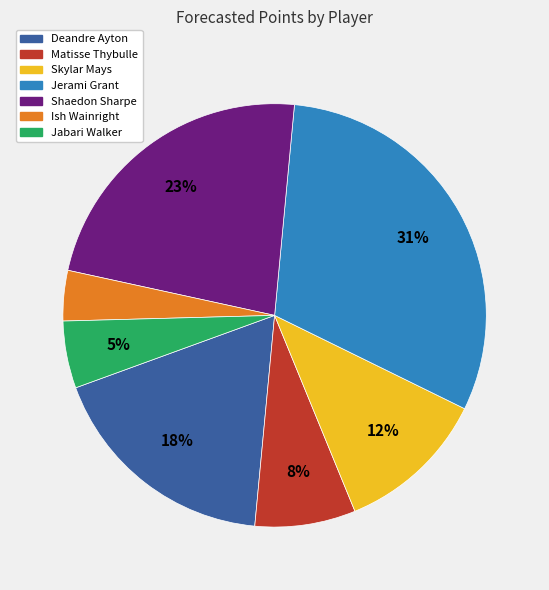

Between Ish Wainright and Shaedon Sharpe, which is larger?

Shaedon Sharpe